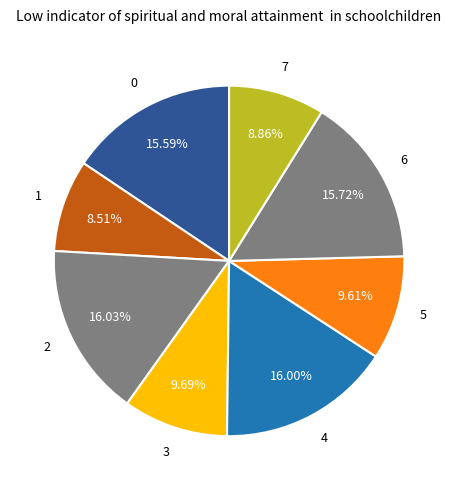

Combined, do 2 and 3 account for over 50%?

No